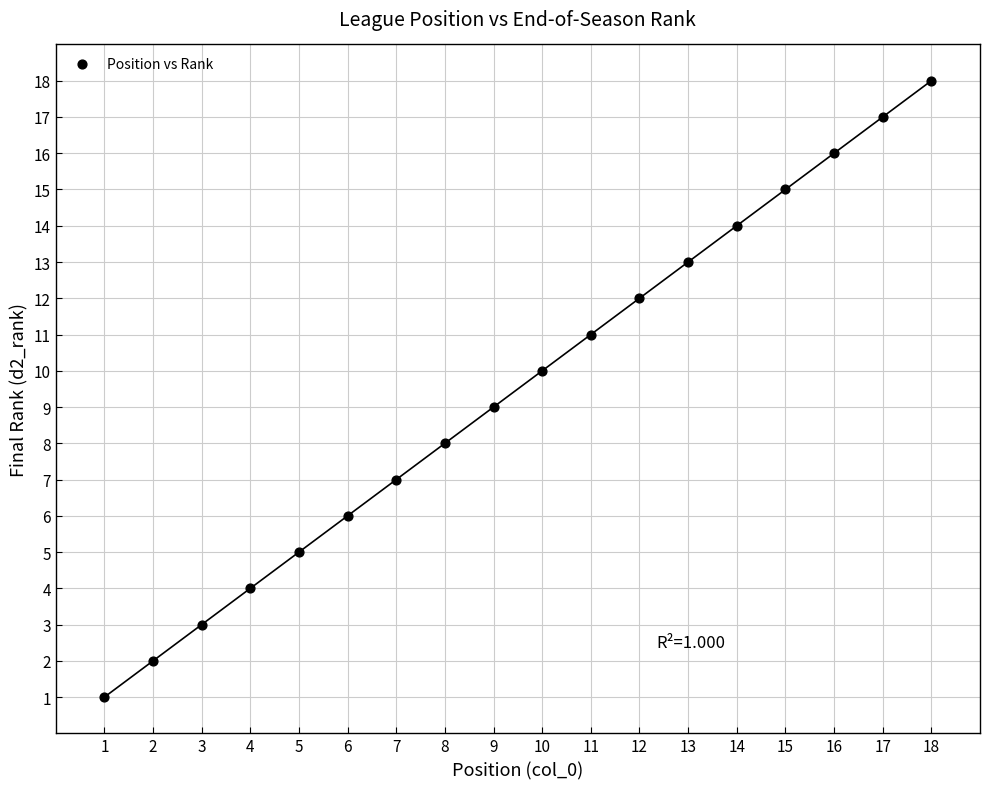

What is the range of X values (max minus min)?

17